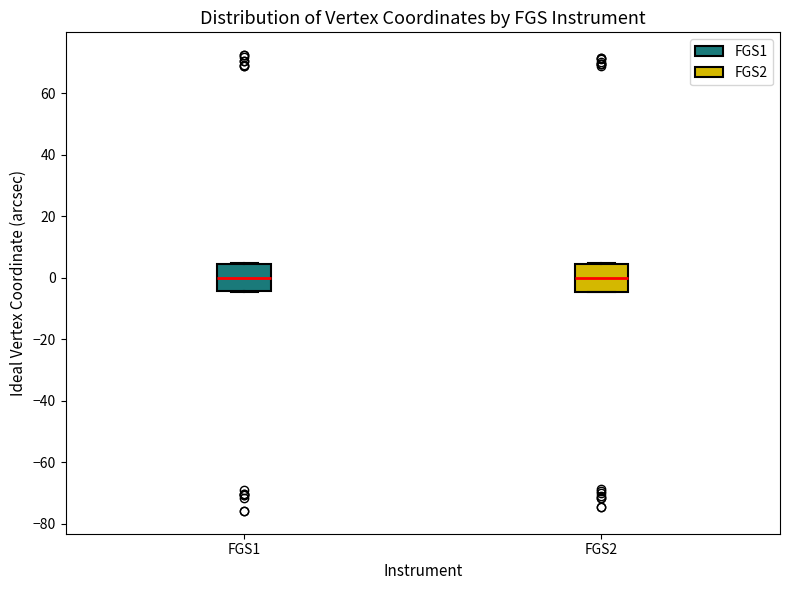

Reading left to right, transcribe this box plot: for each box, give where its median line is, the range the box spans, and where its two whiskers end, as read against the y-axis. The values are not printed on the chart, so give them approximately, as read against the axis.

FGS1: median 0, box -4 to 4, whiskers -4 to 4
FGS2: median 0, box -4 to 4, whiskers -4 to 4